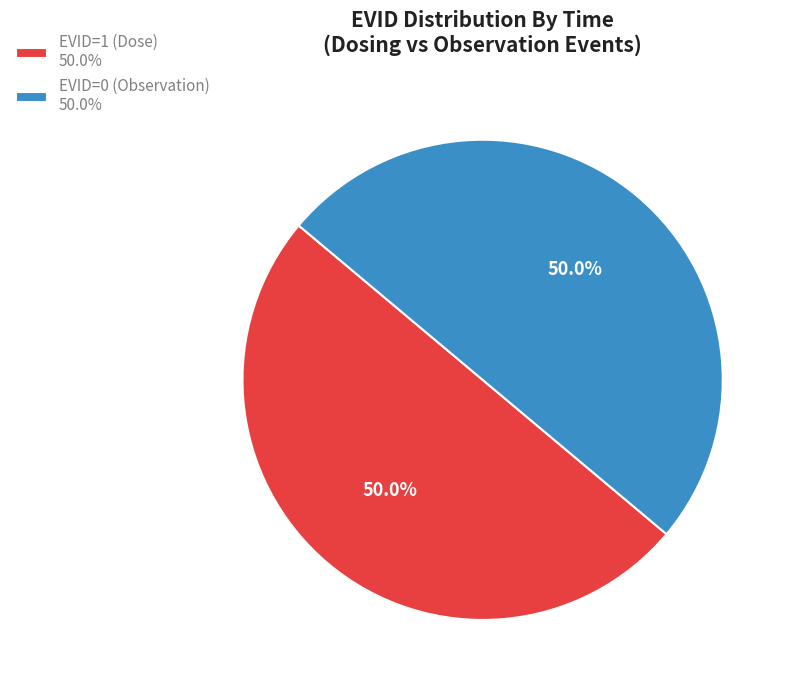

Combined, do EVID=0 (Observation) 50.0% and EVID=1 (Dose) 50.0% account for over 50%?

Yes